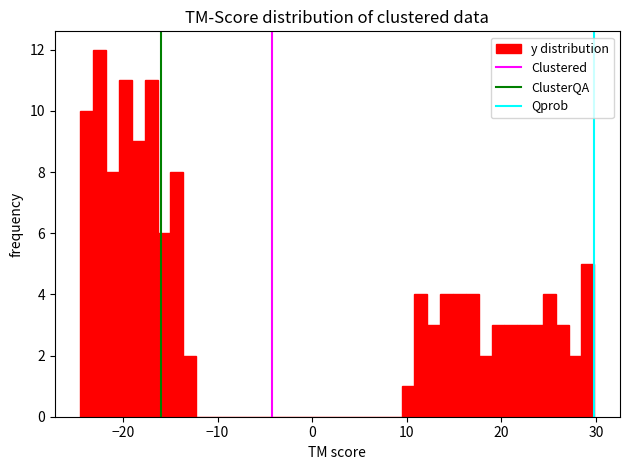

Around what value on the x-axis is the tallest bar? Give the approximate position of its centre, as read against the axis.

-22